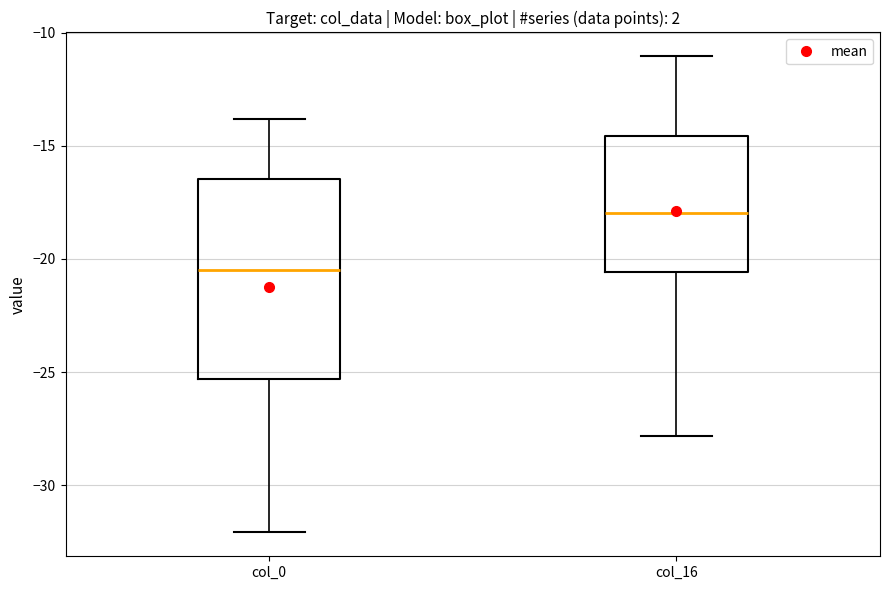

Reading left to right, transcribe this box plot: for each box, give where its median line is, the range the box spans, and where its two whiskers end, as read against the y-axis. The values are not printed on the chart, so give them approximately, as read against the axis.

col_0: median -20.5, box -25.5 to -16.5, whiskers -32.0 to -14.0
col_16: median -18.0, box -20.5 to -14.5, whiskers -28.0 to -11.0